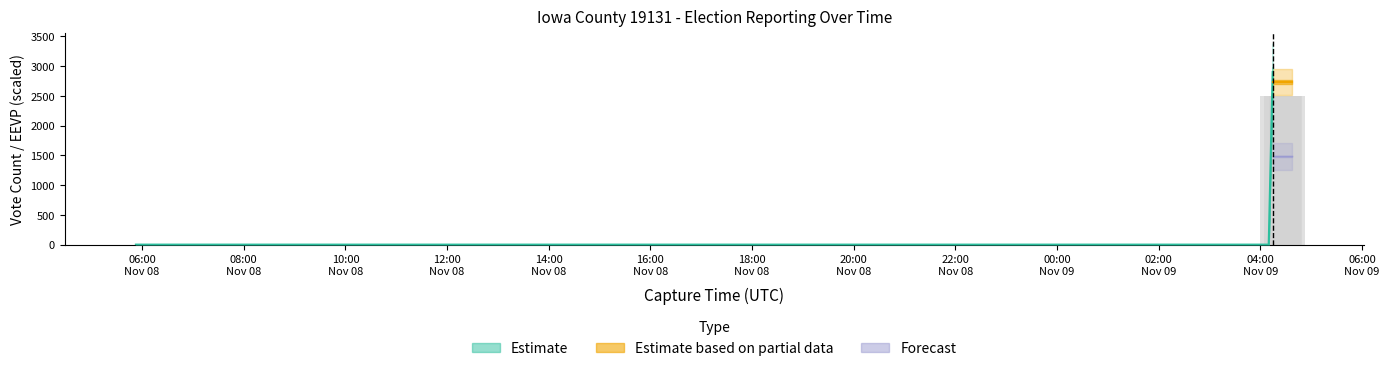

Reading right to left, transcribe all the data shown in this chart.

eevp: 39=99.0	38=99.0	37=99.0	36=99.0	35=99.0	34=99.0	33=99.0	32=96.6	31=96.6	30=96.6	29=0.0	28=0.0	27=0.0	26=0.0	25=0.0	24=0.0	23=0.0	22=0.0	21=0.0	20=0.0	19=0.0	18=0.0	17=0.0	16=0.0	15=0.0	14=0.0	13=0.0	12=0.0	11=0.0	10=0.0	9=0.0	8=0.0	7=0.0	6=0.0	5=0.0	4=0.0	3=0.0	2=0.0	1=0.0	0=0.0
candidates.0.voteCount: 39=2735.0	38=2735.0	37=2735.0	36=2735.0	35=2735.0	34=2735.0	33=2735.0	32=2735.0	31=2735.0	30=2735.0	29=0.0	28=0.0	27=0.0	26=0.0	25=0.0	24=0.0	23=0.0	22=0.0	21=0.0	20=0.0	19=0.0	18=0.0	17=0.0	16=0.0	15=0.0	14=0.0	13=0.0	12=0.0	11=0.0	10=0.0	9=0.0	8=0.0	7=0.0	6=0.0	5=0.0	4=0.0	3=0.0	2=0.0	1=0.0	0=0.0
candidates.1.voteCount: 39=1481.0	38=1481.0	37=1481.0	36=1481.0	35=1481.0	34=1481.0	33=1481.0	32=1481.0	31=1481.0	30=1481.0	29=0.0	28=0.0	27=0.0	26=0.0	25=0.0	24=0.0	23=0.0	22=0.0	21=0.0	20=0.0	19=0.0	18=0.0	17=0.0	16=0.0	15=0.0	14=0.0	13=0.0	12=0.0	11=0.0	10=0.0	9=0.0	8=0.0	7=0.0	6=0.0	5=0.0	4=0.0	3=0.0	2=0.0	1=0.0	0=0.0
precinctsReporting: 39=10.0	38=10.0	37=10.0	36=10.0	35=10.0	34=10.0	33=10.0	32=10.0	31=10.0	30=10.0	29=0.0	28=0.0	27=0.0	26=0.0	25=0.0	24=0.0	23=0.0	22=0.0	21=0.0	20=0.0	19=0.0	18=0.0	17=0.0	16=0.0	15=0.0	14=0.0	13=0.0	12=0.0	11=0.0	10=0.0	9=0.0	8=0.0	7=0.0	6=0.0	5=0.0	4=0.0	3=0.0	2=0.0	1=0.0	0=0.0